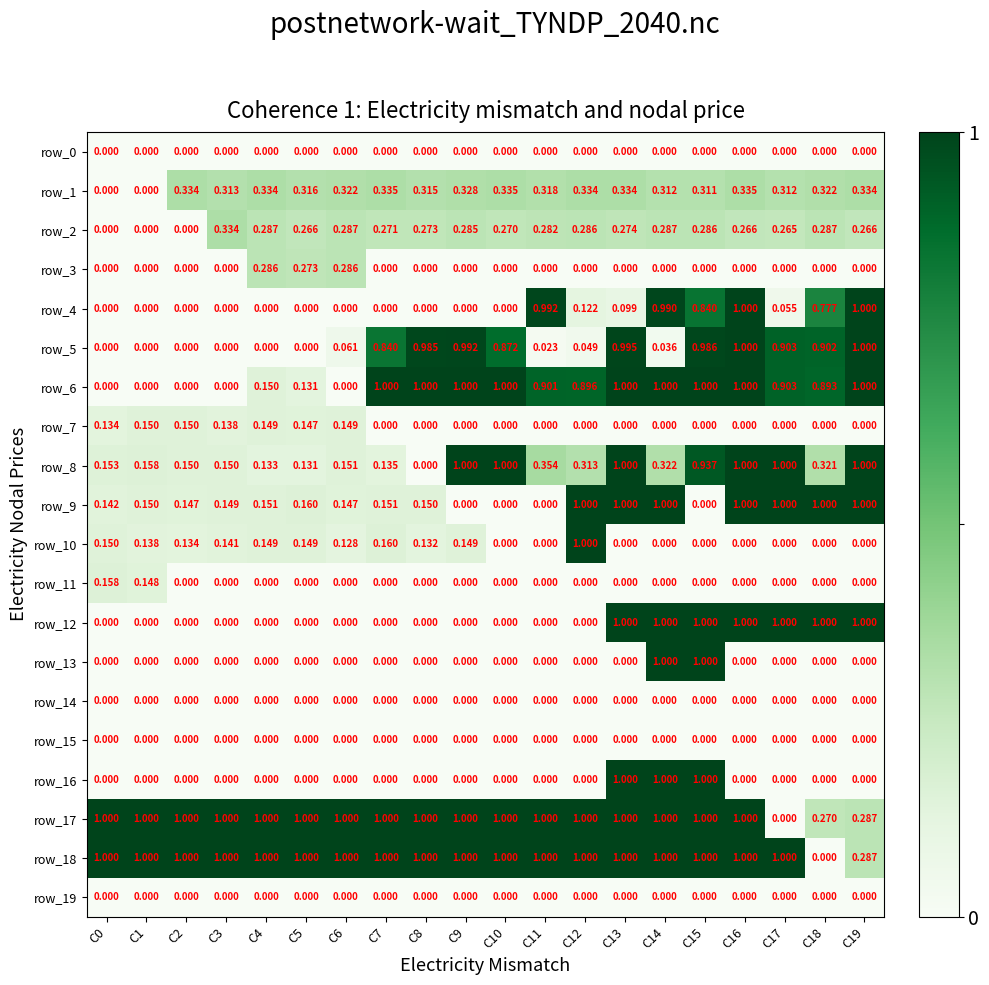

At how many categories does at least one series exceed 0?

20